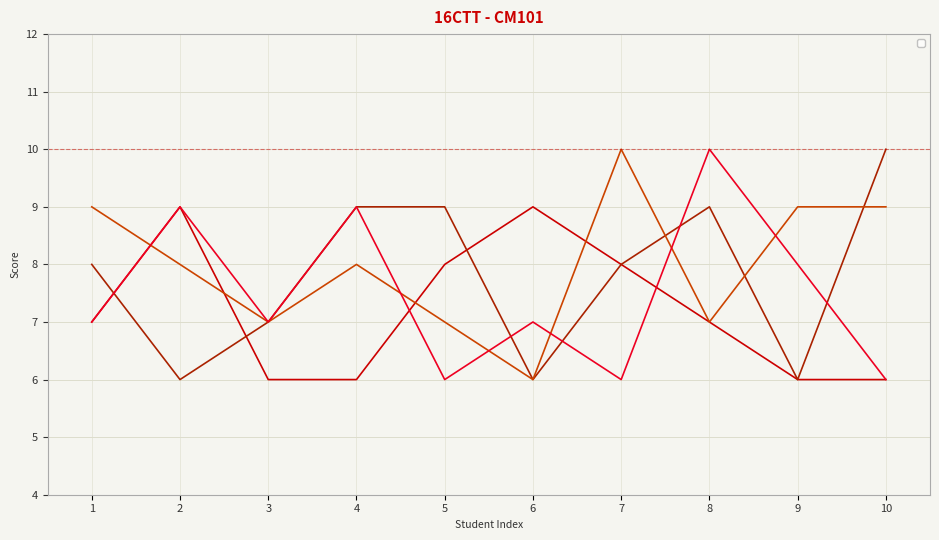

What is the spread (max minus min) of values at 5?

3